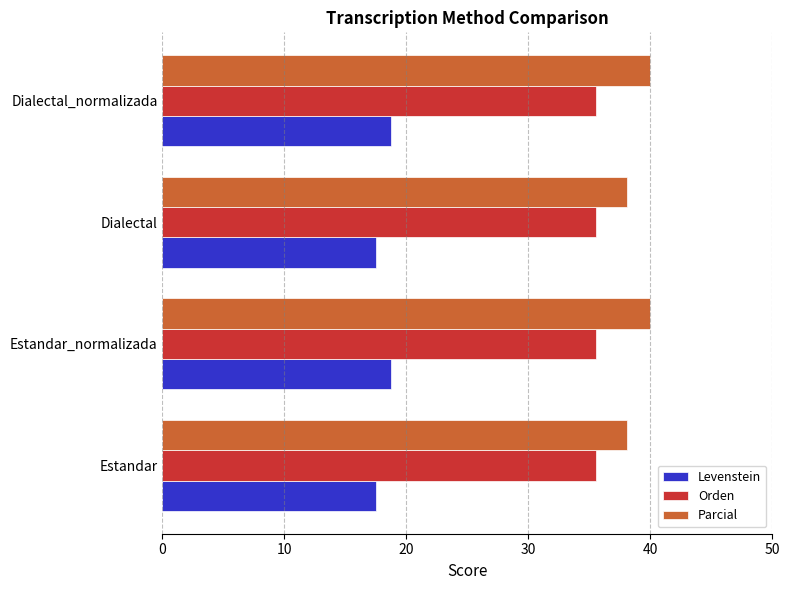

True or false: Parcial has a value of 22.1 at Dialectal_normalizada.

False